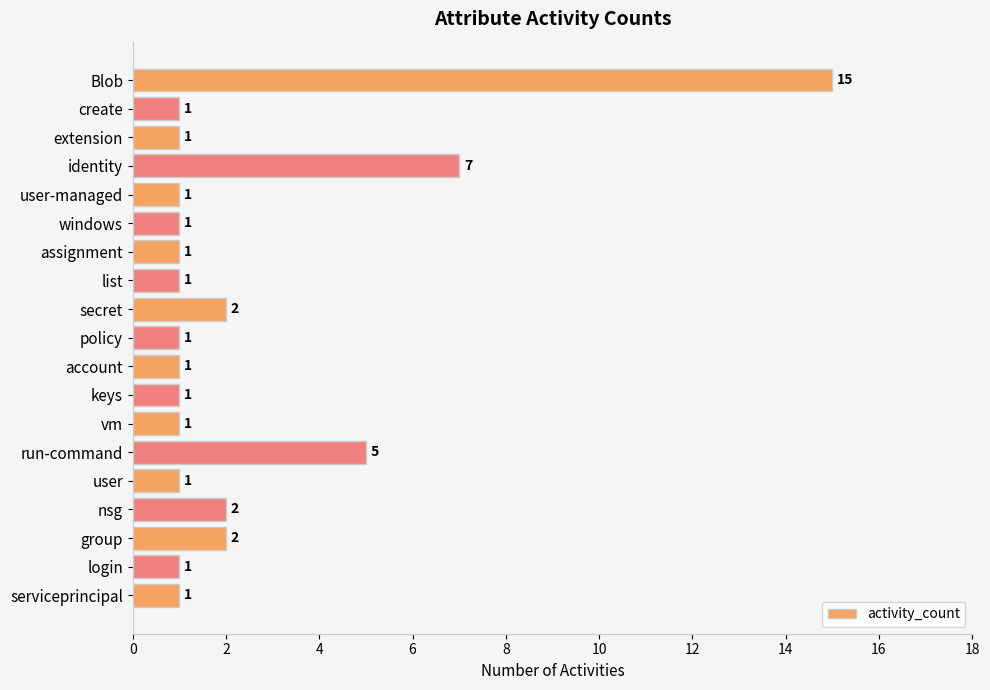

The chart shows a value of 1 at assignment. True or false?

True